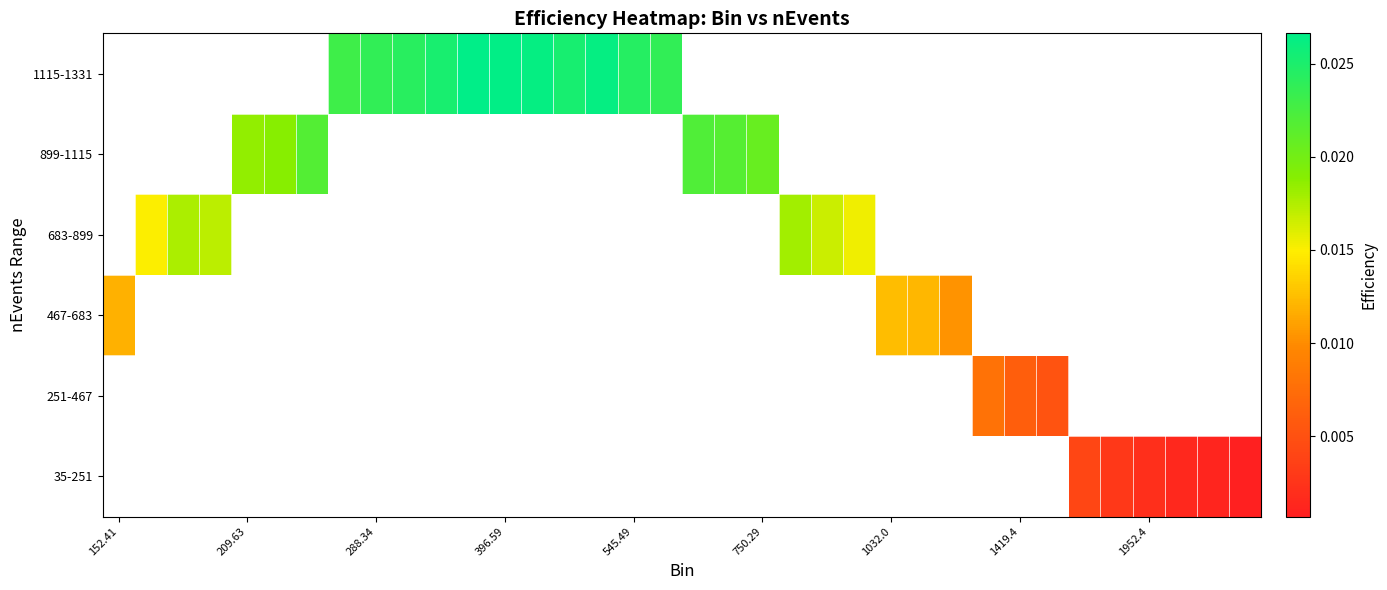

Rank the series by their maximum value, from lowest to highest.

35-251, 251-467, 467-683, 683-899, 899-1115, 1115-1331